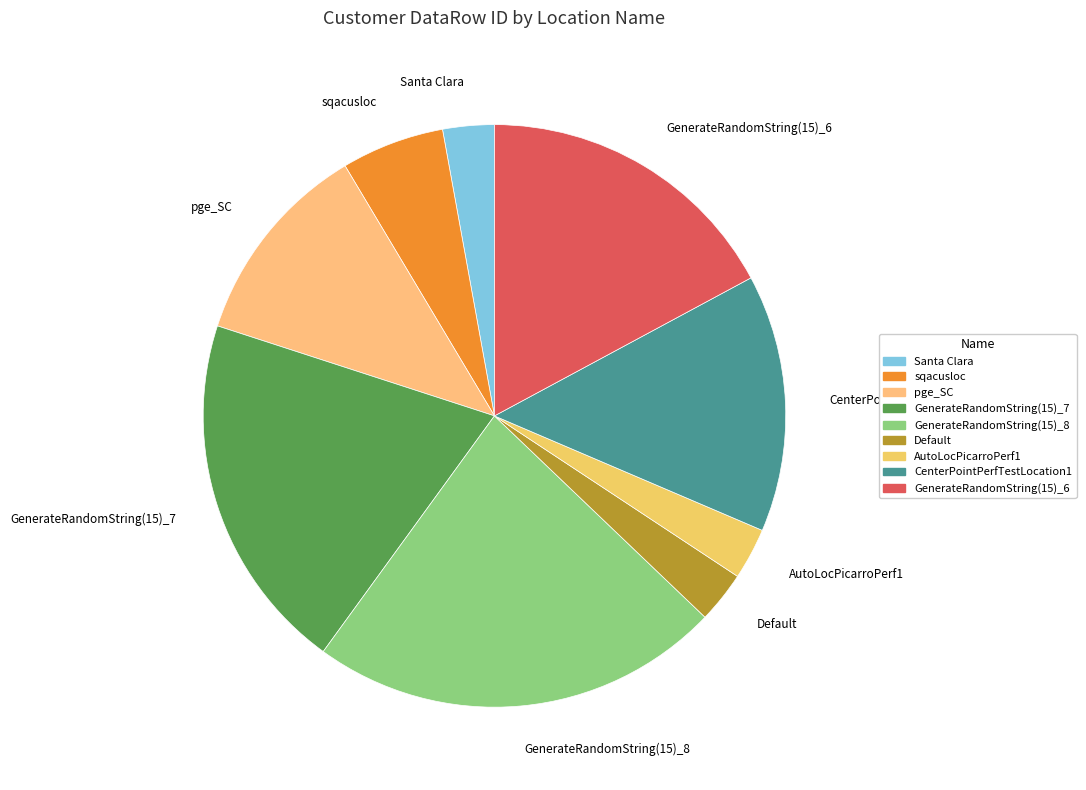

Is there a majority slice in this chart?

No